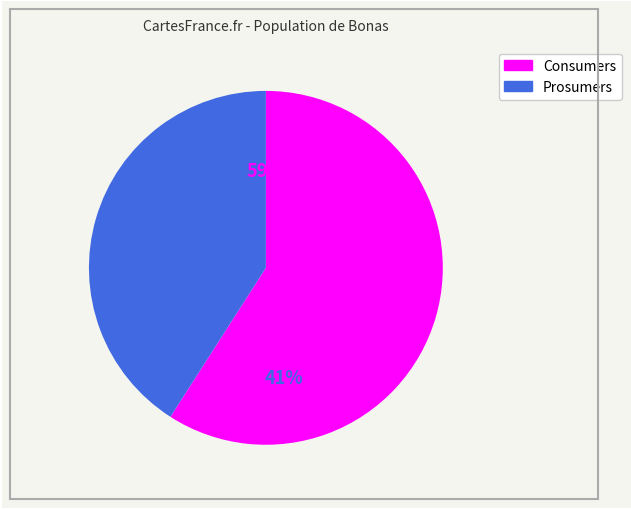

Which category accounts for the majority?

Consumers